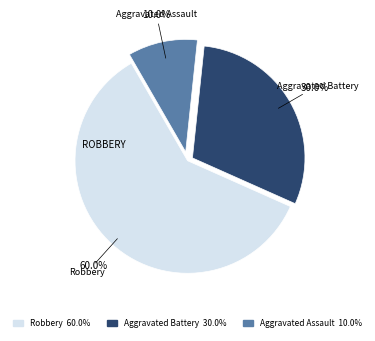

What is the smallest slice in the pie chart?

Aggravated Assault